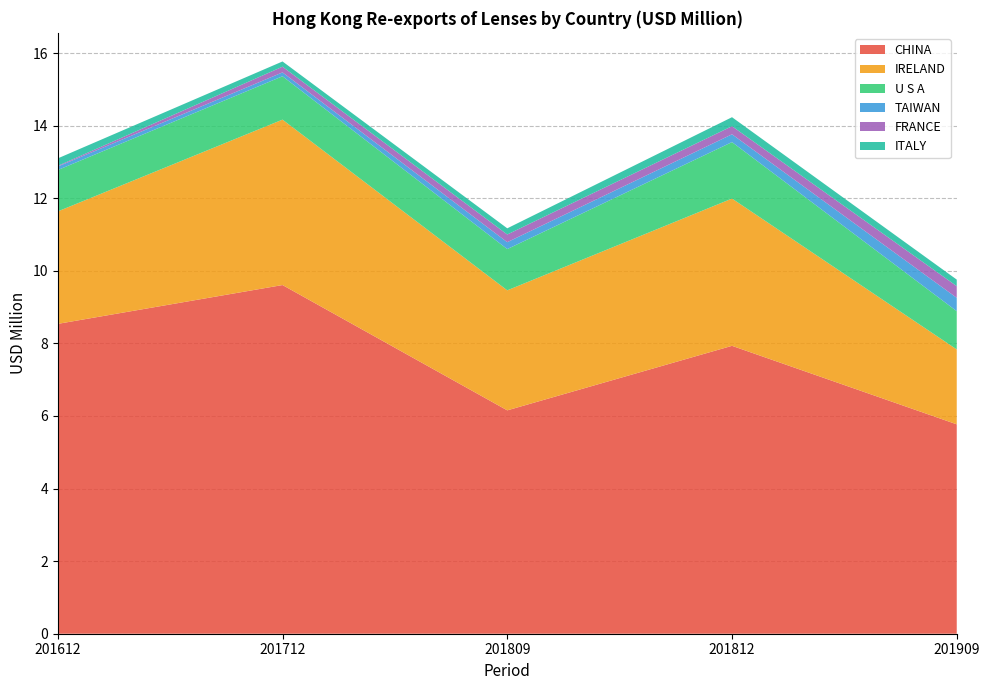

Reading right to left, transcribe all the data shown in this chart.

CHINA: 5.8	7.9	6.2	9.6	8.5
IRELAND: 2.1	4.1	3.3	4.6	3.1
U S A: 1.1	1.6	1.1	1.2	1.1
TAIWAN: 0.4	0.2	0.2	0.1	0.1
FRANCE: 0.3	0.2	0.2	0.2	0.0
ITALY: 0.2	0.2	0.2	0.1	0.2